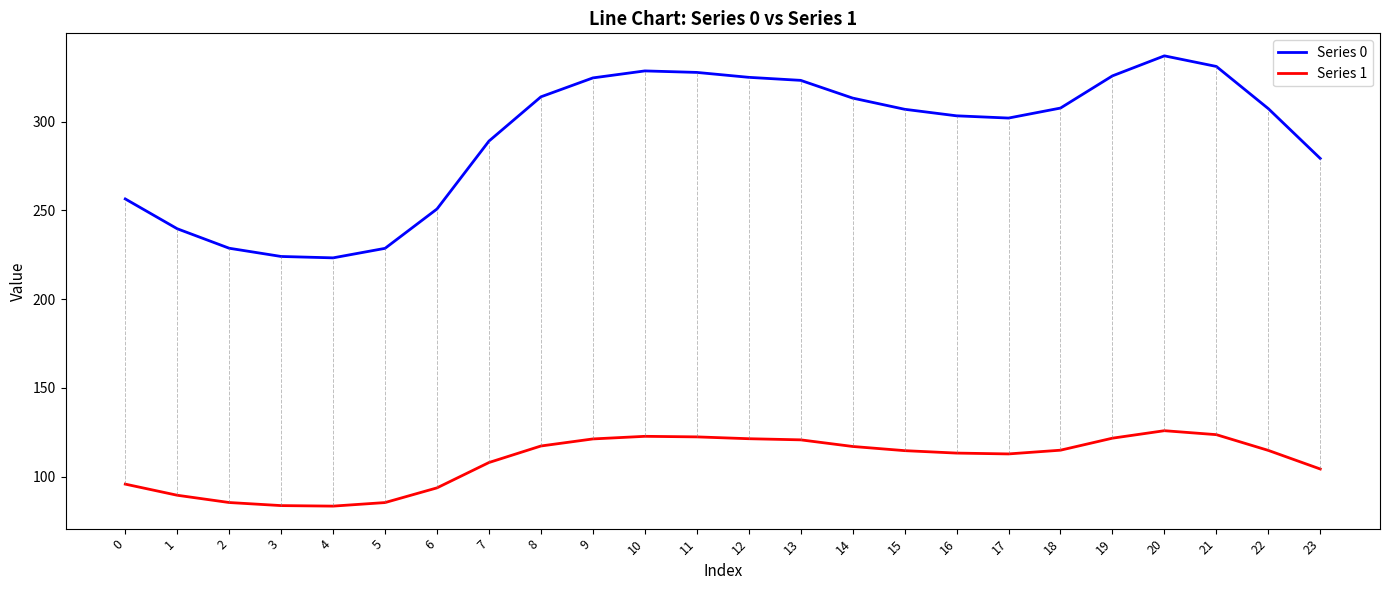

Count the number of data series in this chart.

2